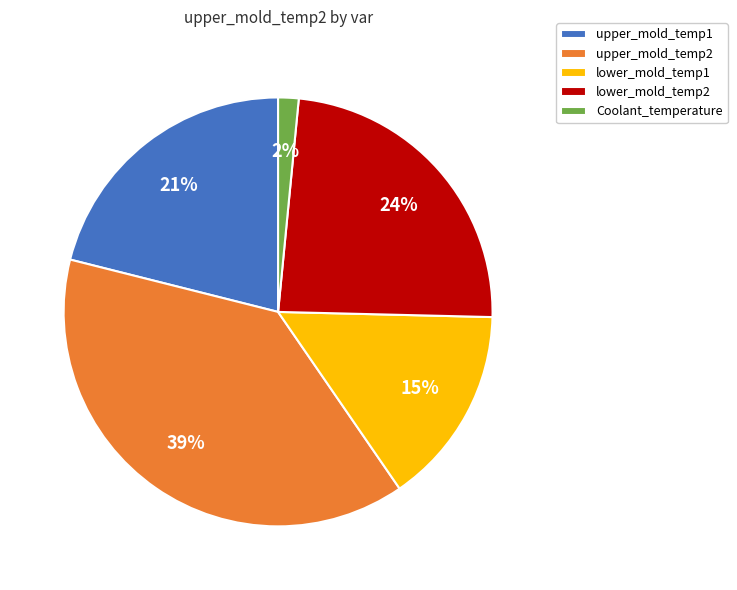

Does lower_mold_temp2 account for over 50% of the chart?

No